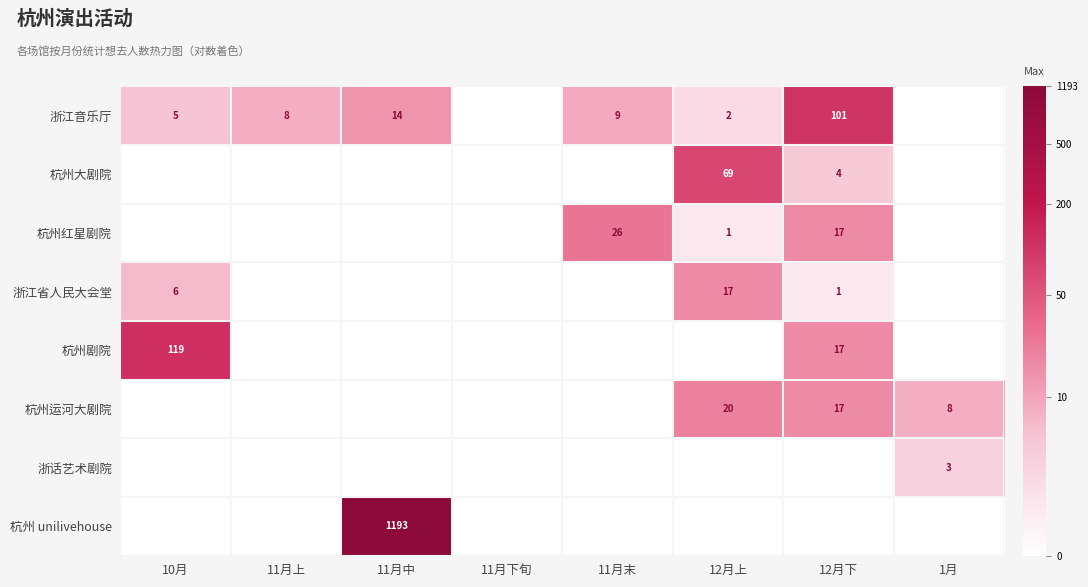

Is it true that 杭州红星剧院 equals 17 at 12月下?

True